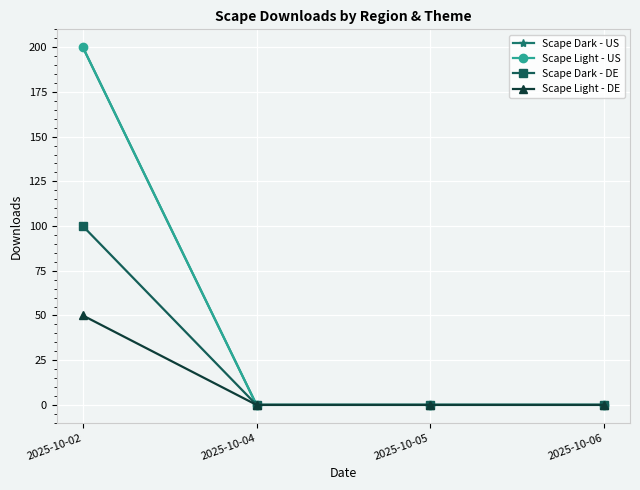

Which series has the widest spread of values?

Scape Dark - US